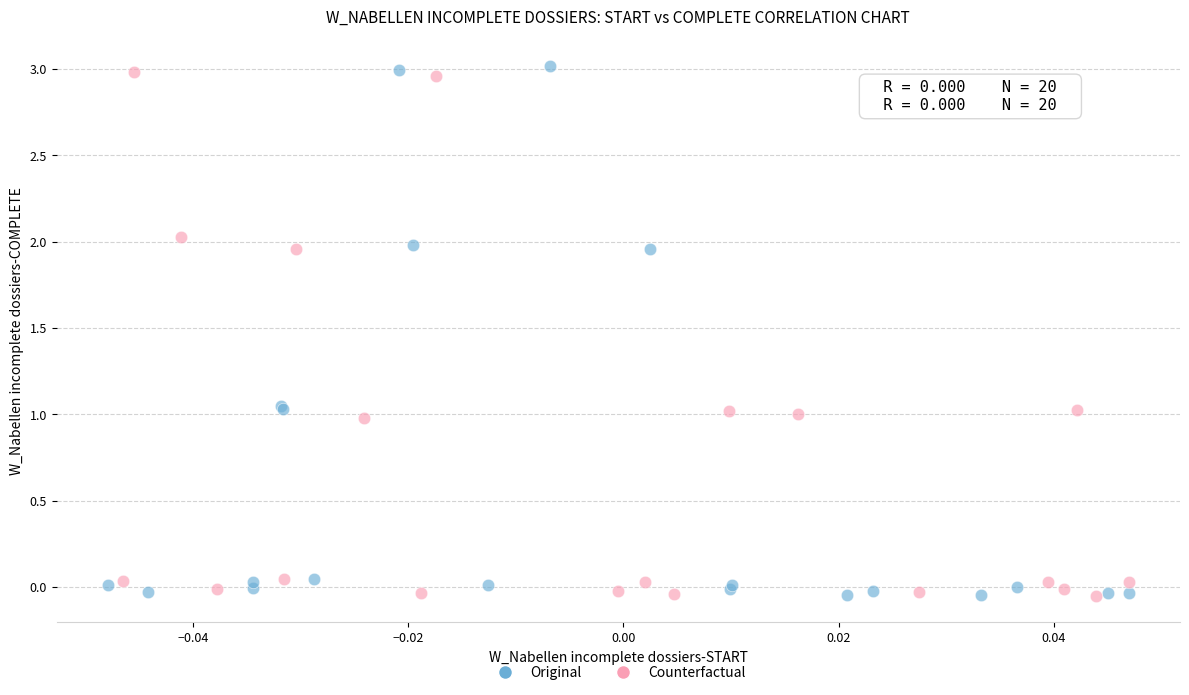

Which series has the largest Y range (max minus min)?

Original